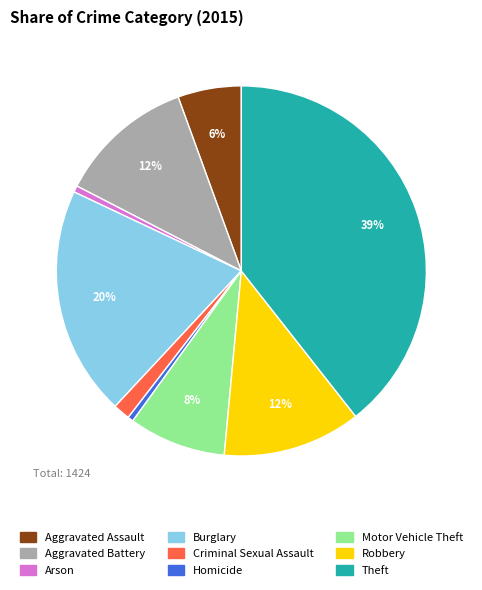

What percentage is the Aggravated Battery slice, to the nearest percent?

12%